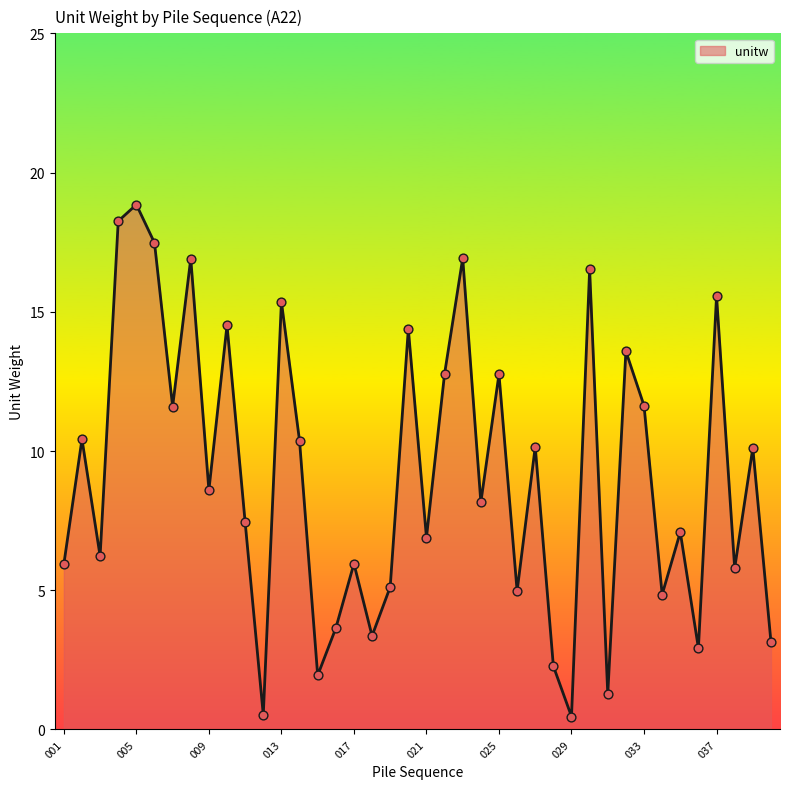

What is the difference between the maximum and minimum values?

18.4